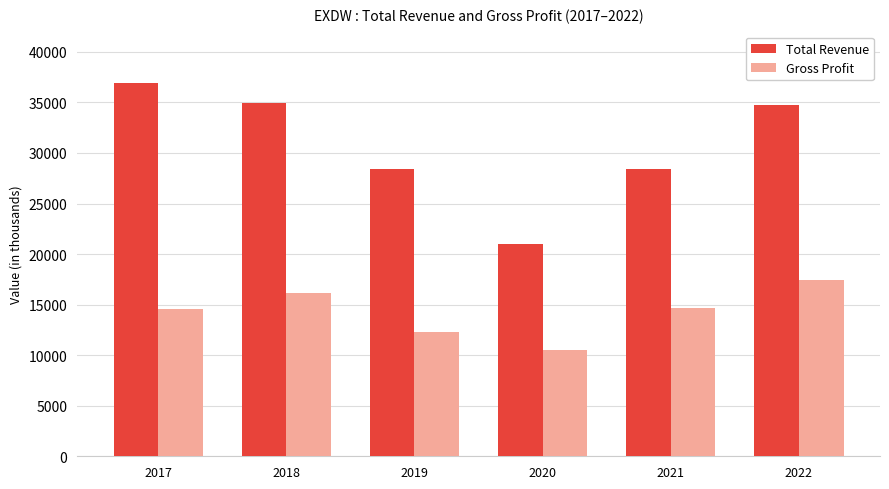

Is the value of Total Revenue at 2017 greater than the value of Gross Profit at 2018?

Yes